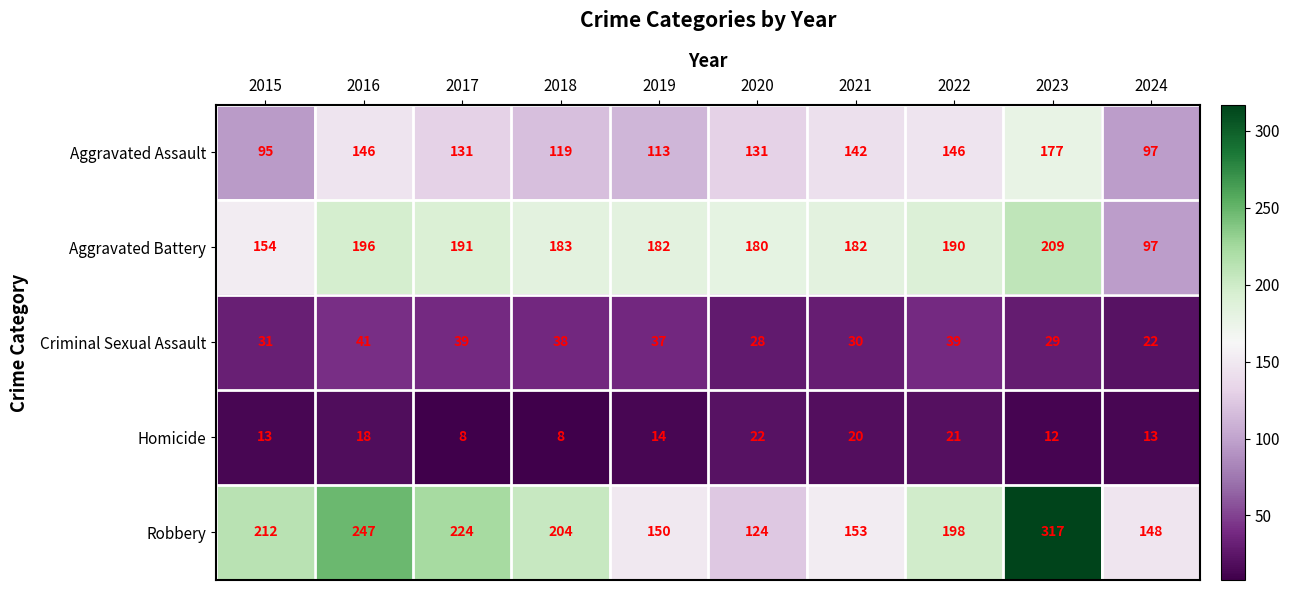

Which series has the largest range (max minus min)?

Robbery